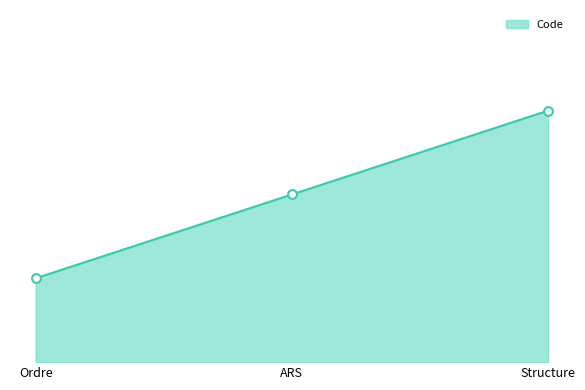

What is the change in value from Ordre to ARS?

+1